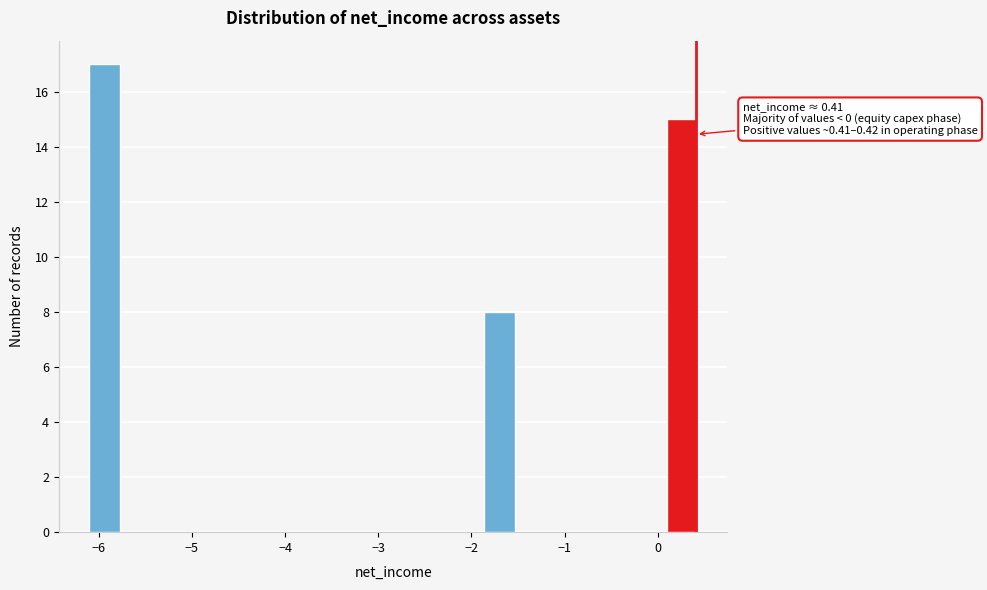

Around what value on the x-axis is the tallest bar? Give the approximate position of its centre, as read against the axis.

-5.9